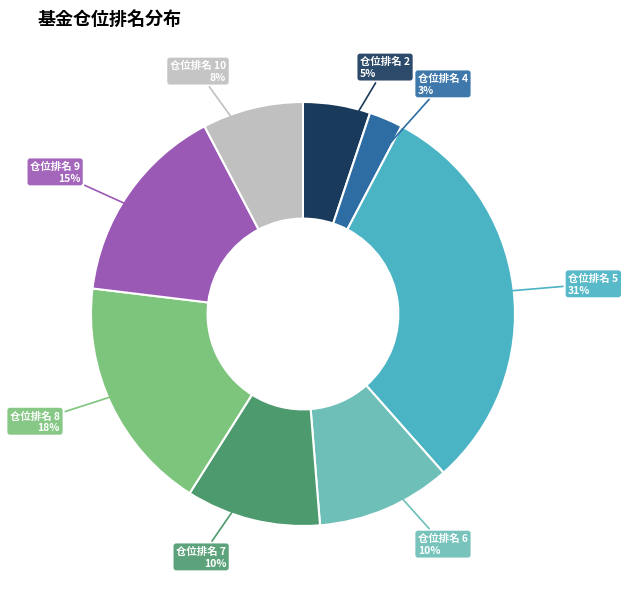

Which has a higher value, 仓位排名 5 or 仓位排名 10?

仓位排名 5